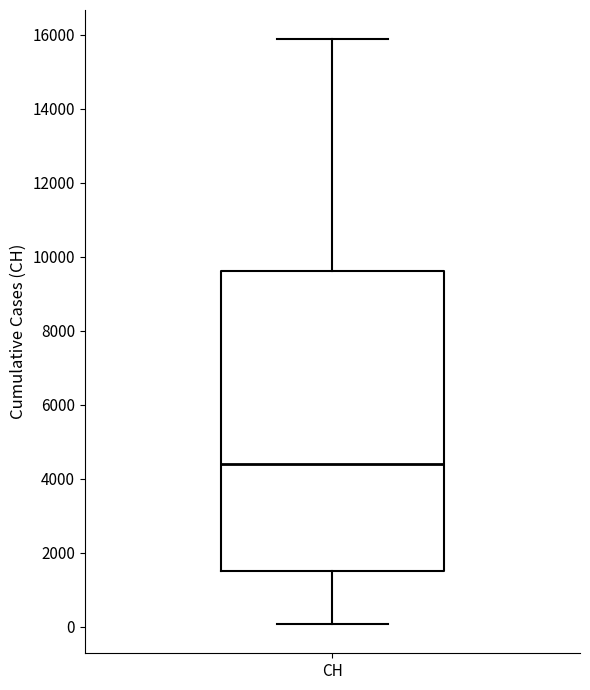

Transcribe this box plot: give where the median line is, the range the box spans, and where the two whiskers end, as read against the y-axis. The values are not printed on the chart, so give them approximately, as read against the axis.

median 4400, box 1400 to 9600, whiskers 0 to 15800